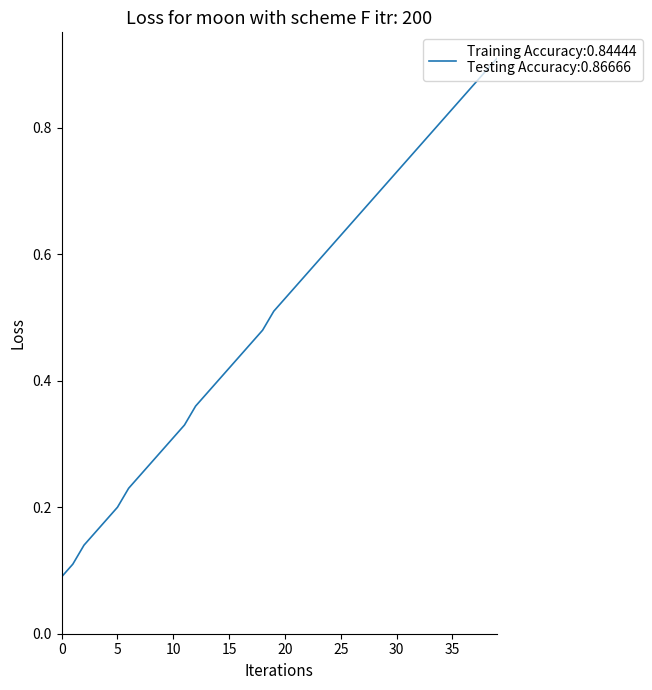

What is the label of the 5th point from the left?

20